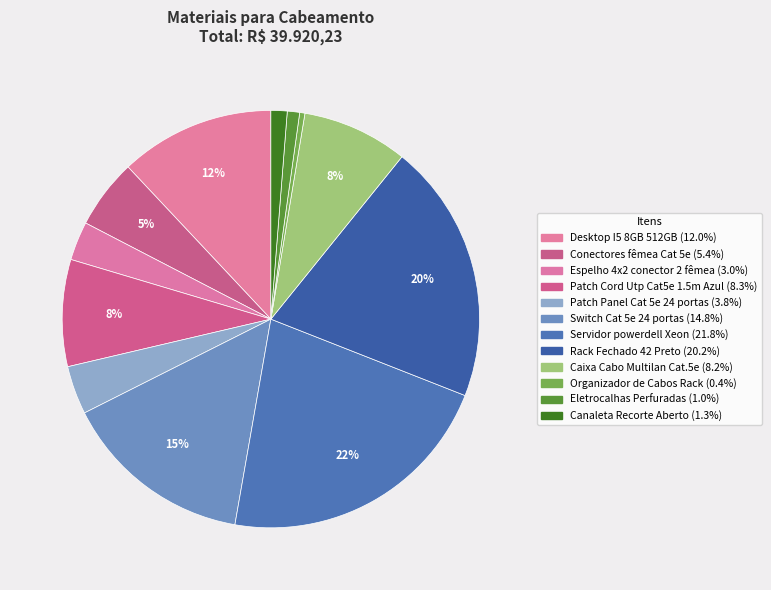

What is the change in value from Espelho 4x2 conector 2 fêmea to Patch Panel Cat 5e 24 portas?

+300.9